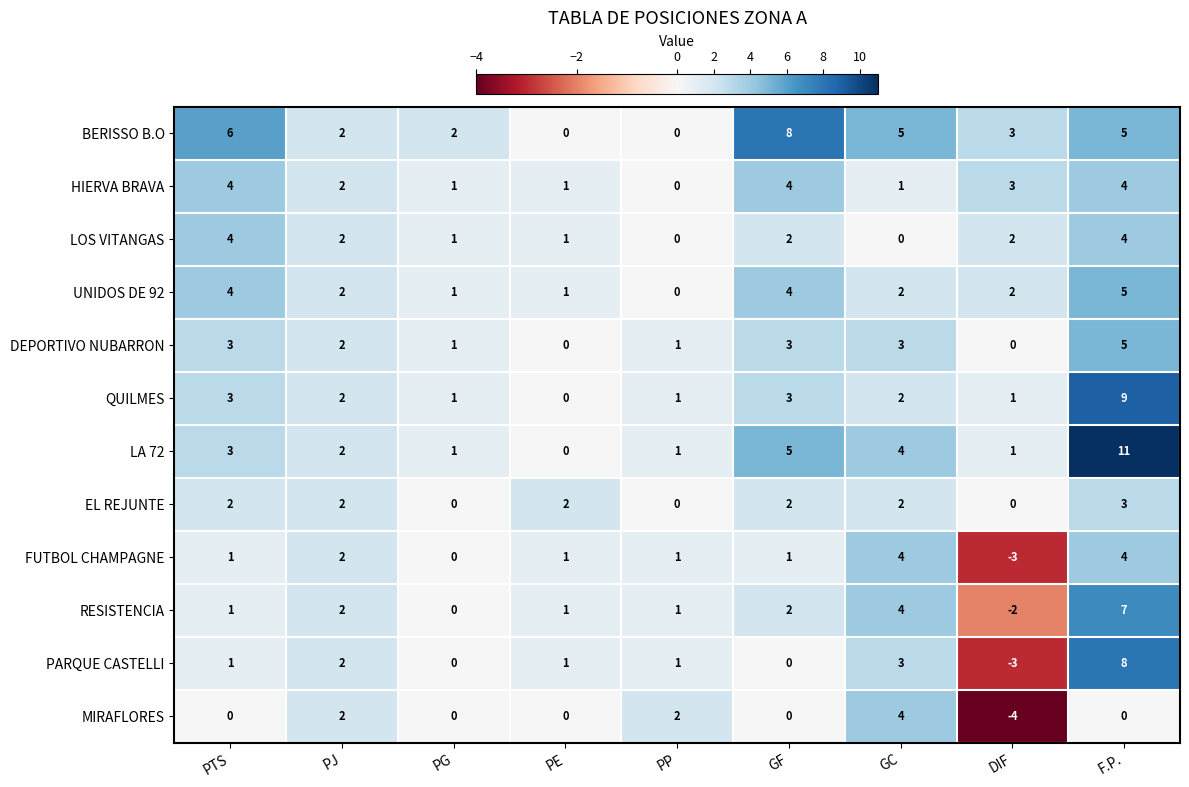

How many categories are shown in the chart?

9